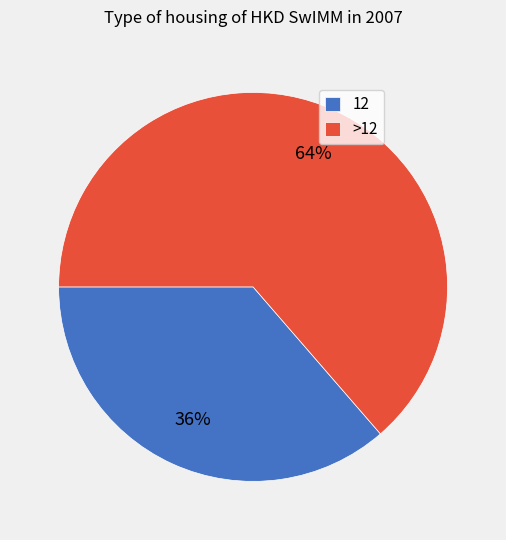

Do >12 and 12 together represent more than half of the pie?

Yes